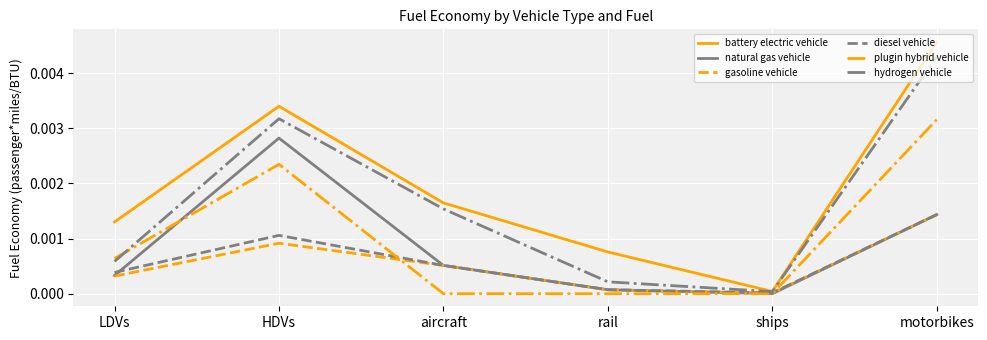

At which category is the sum across all series the highest?

motorbikes